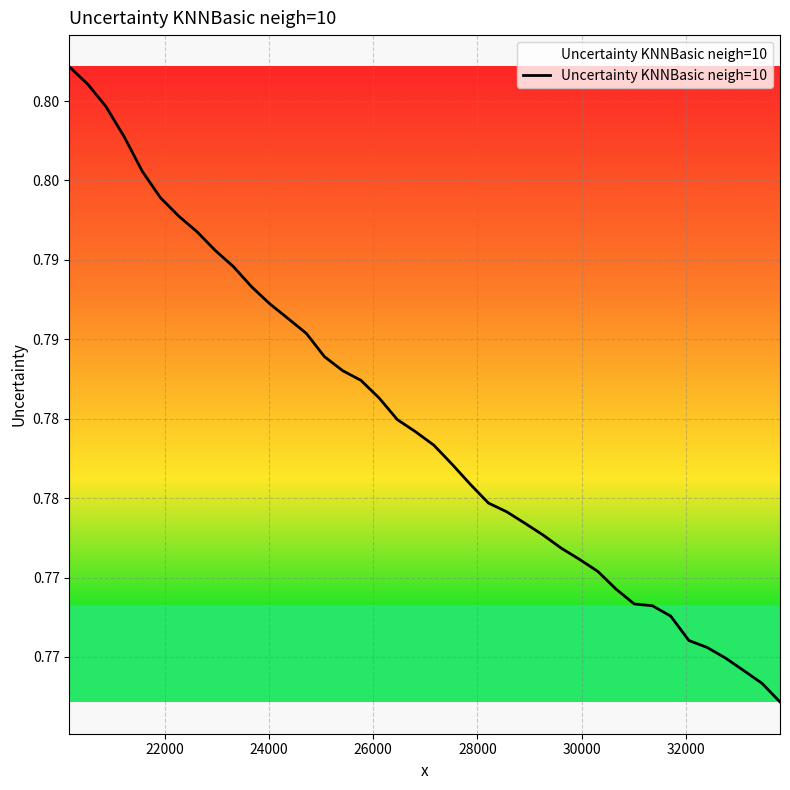

Is this an area chart (filled region under the line)?

Yes